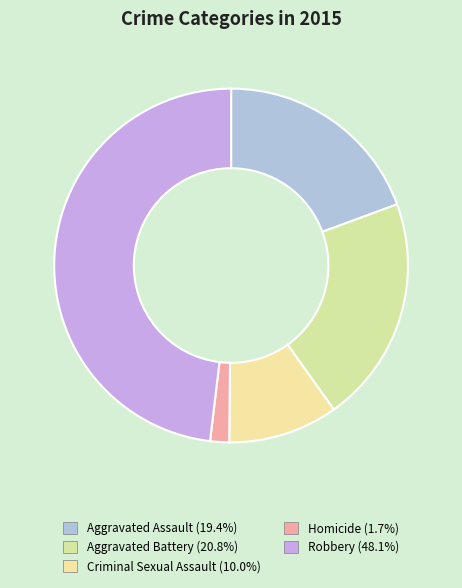

Between Criminal Sexual Assault and Aggravated Battery, which is larger?

Aggravated Battery